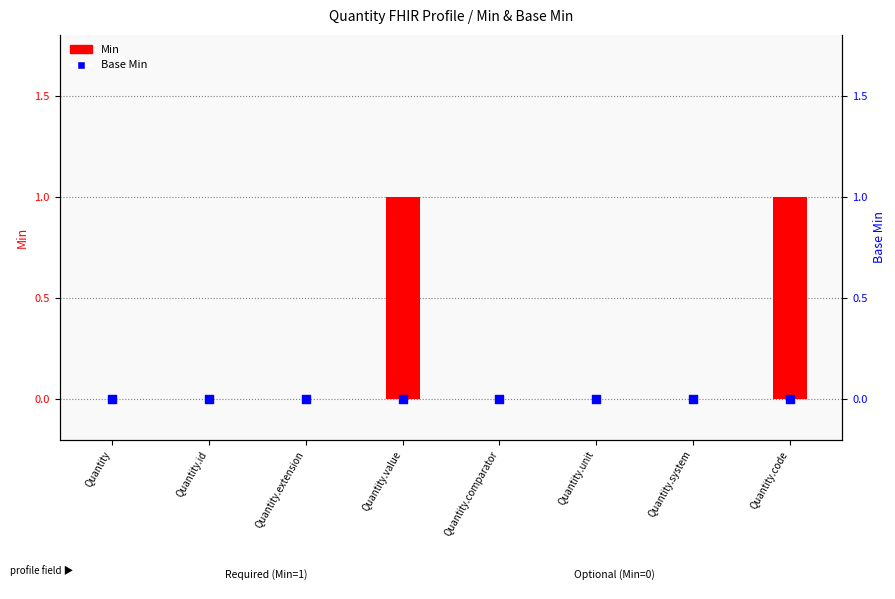

Is the value of Base Min at Quantity.system greater than the value of Min at Quantity.id?

No